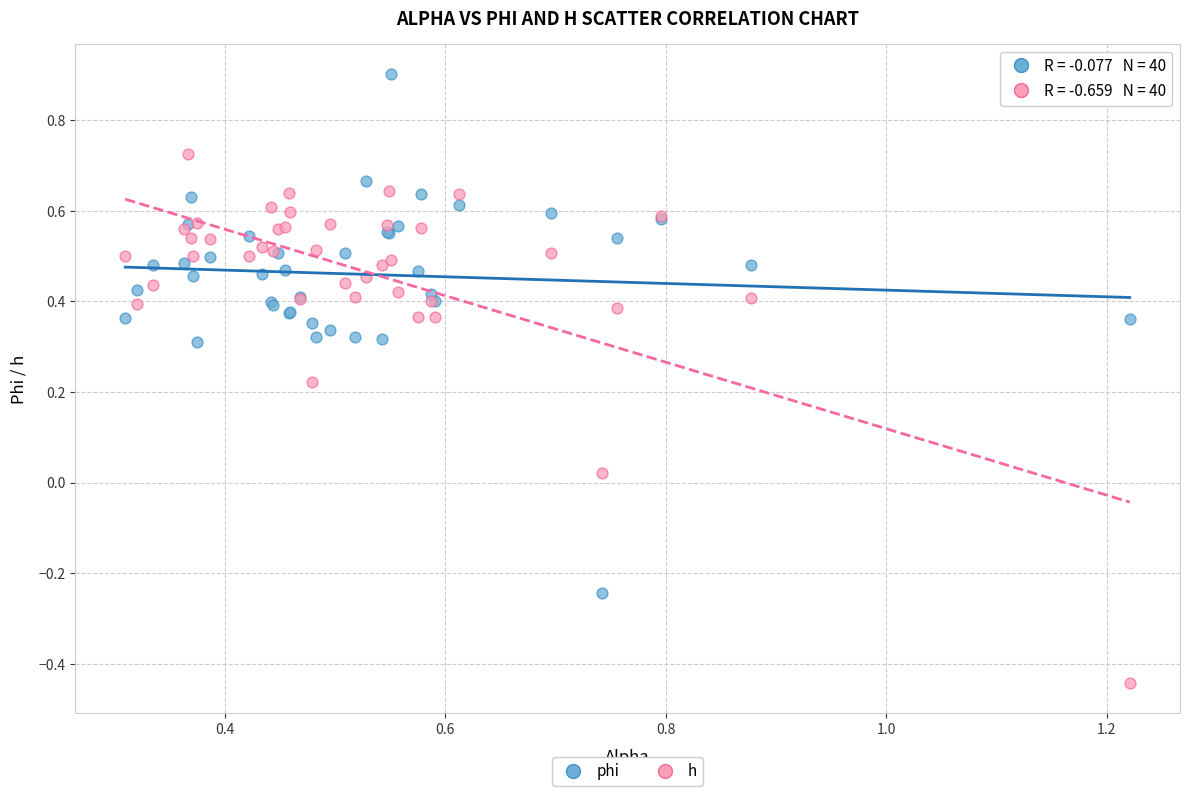

Which series reaches the maximum Y coordinate?

phi